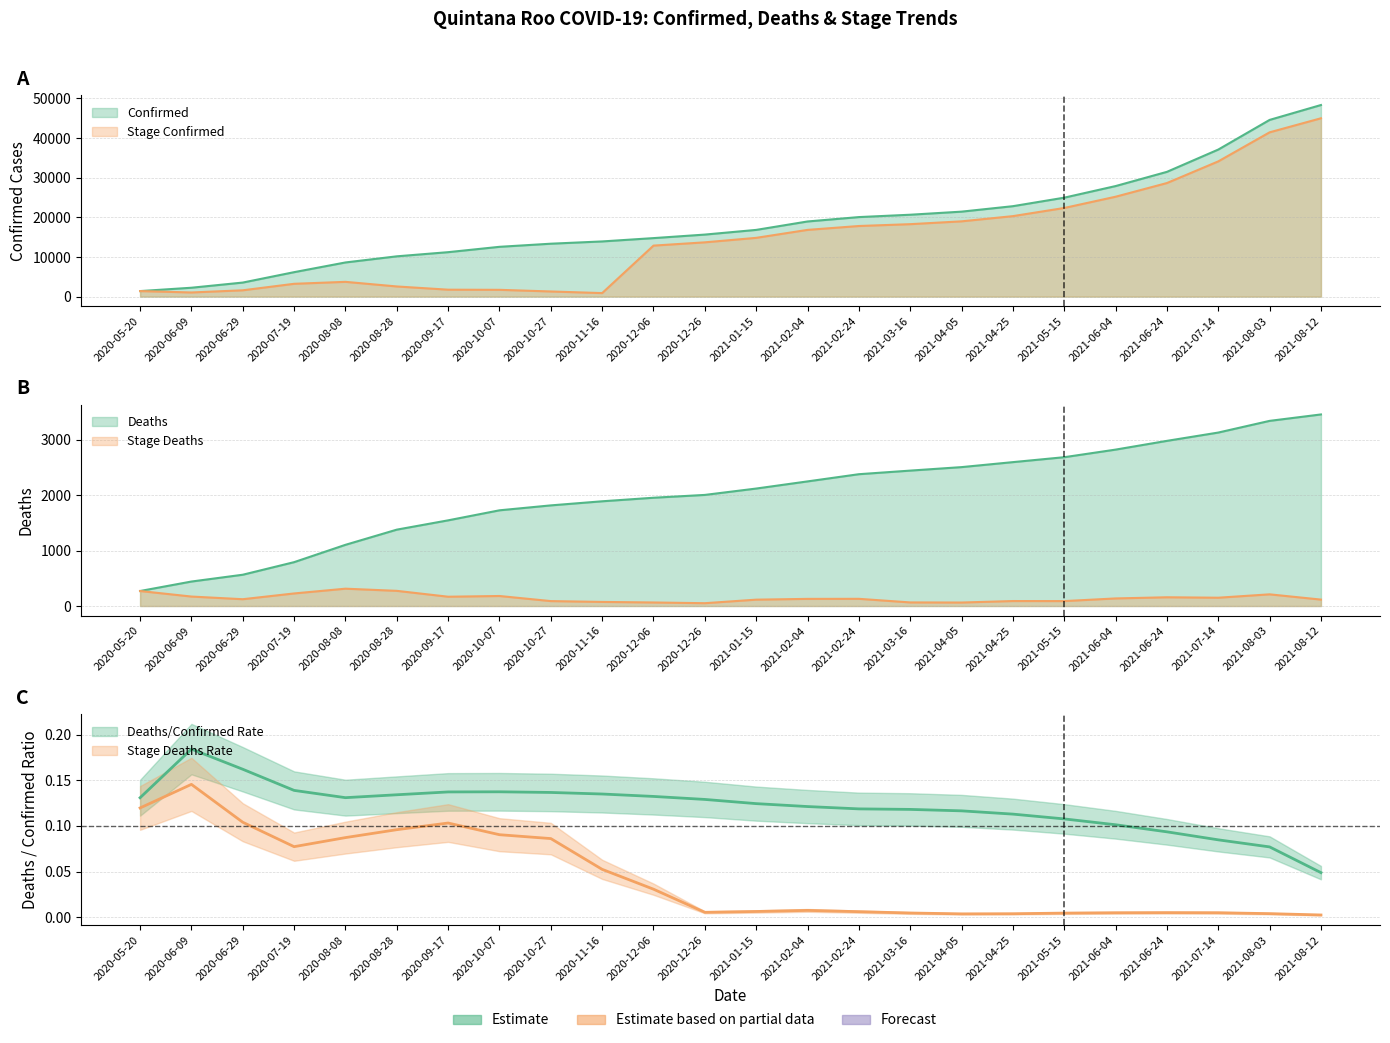

Reading left to right, extract all data points from this chart.

Confirmed: 1392	2235	3539	6161	8609	10156	11204	12554	13339	13911	14750	15639	16821	18945	20053	20646	21424	22801	24948	27874	31461	37081	44559	48314
Deaths: 271	442	565	792	1105	1379	1547	1728	1817	1891	1955	2006	2121	2250	2380	2445	2508	2598	2687	2824	2982	3132	3343	3459
Stage_Confirmed: 1392	1041	1589	3227	3721	2557	1744	1708	1293	885	12859	13684	14815	16824	17803	18266	18979	20293	22350	25187	28637	34099	41427	44971
Stage_Deaths: 271	171	123	227	313	274	168	181	89	74	64	51	115	129	130	65	63	90	89	137	158	150	211	116